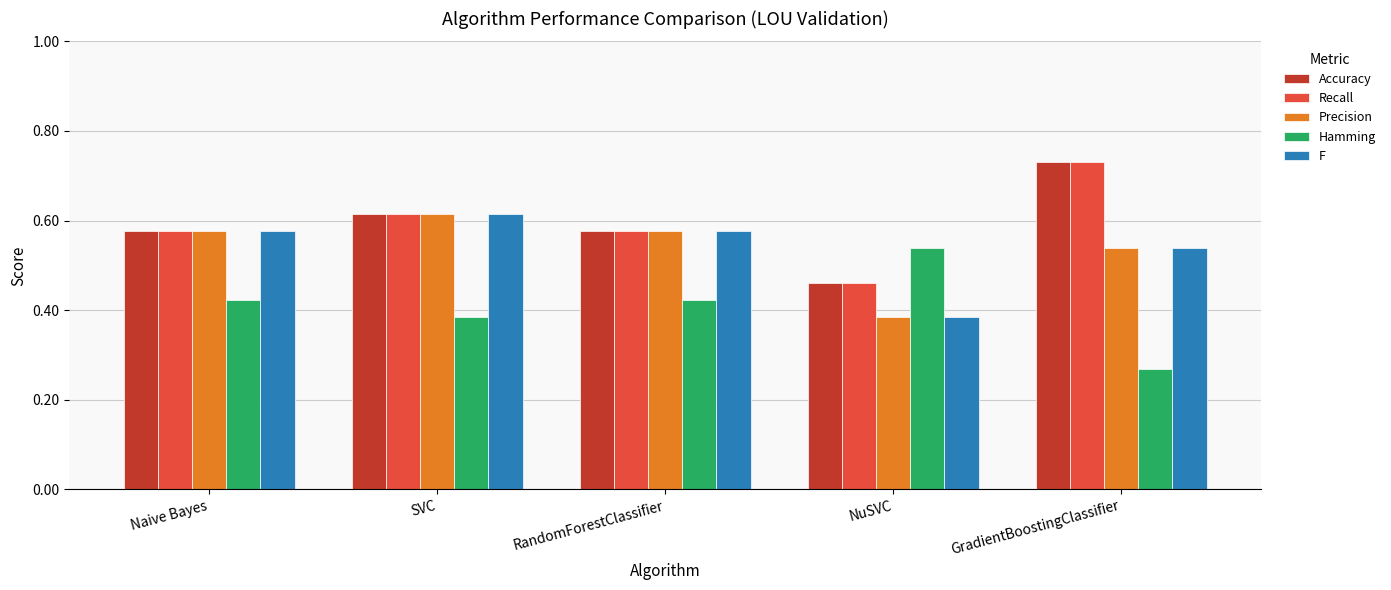

What is the sum of all F values?

2.7